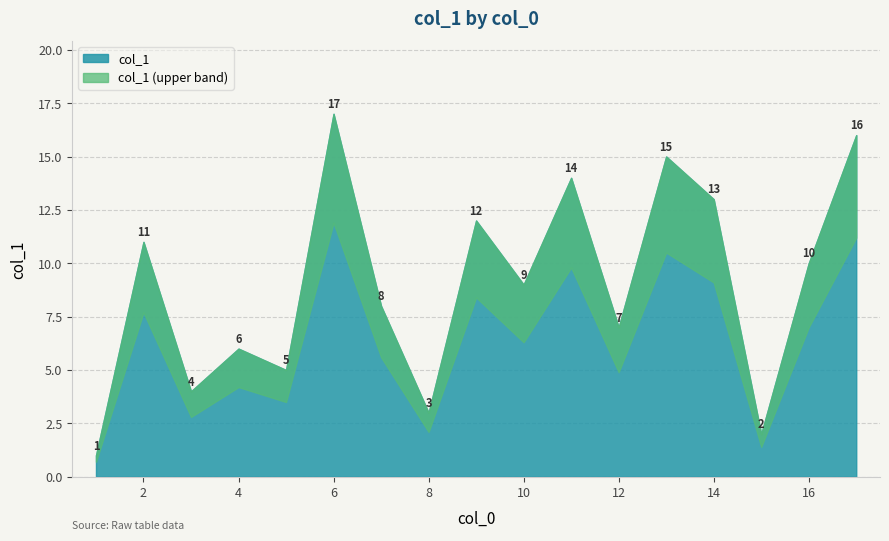

True or false: the data shows 13 at 14.

True